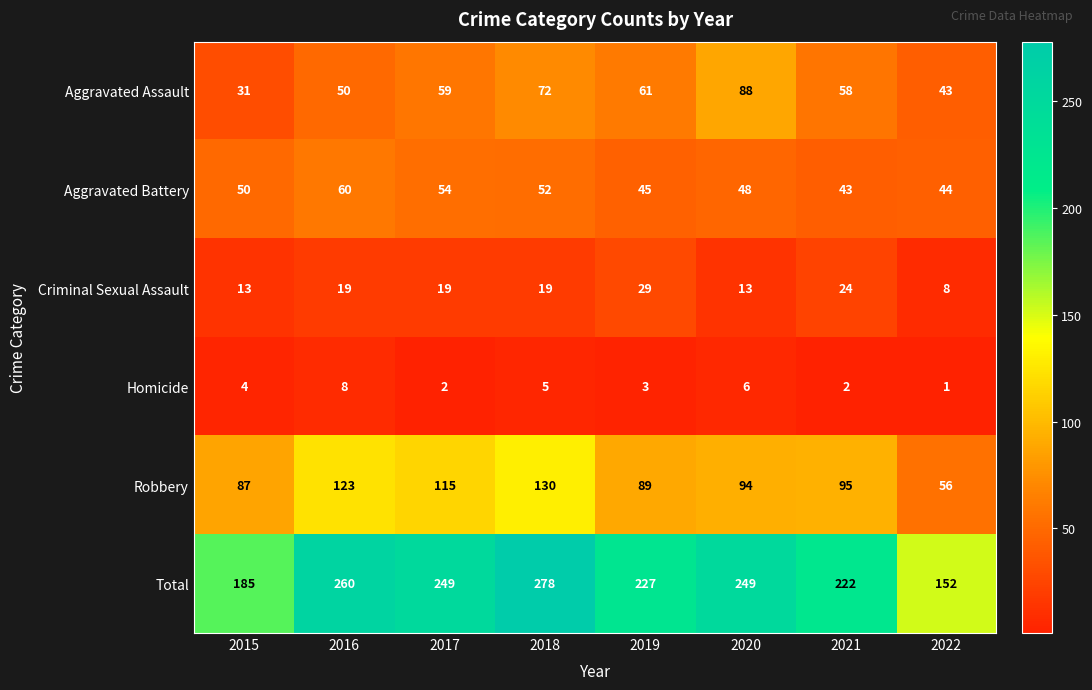

Which series has the largest total across all categories?

Total